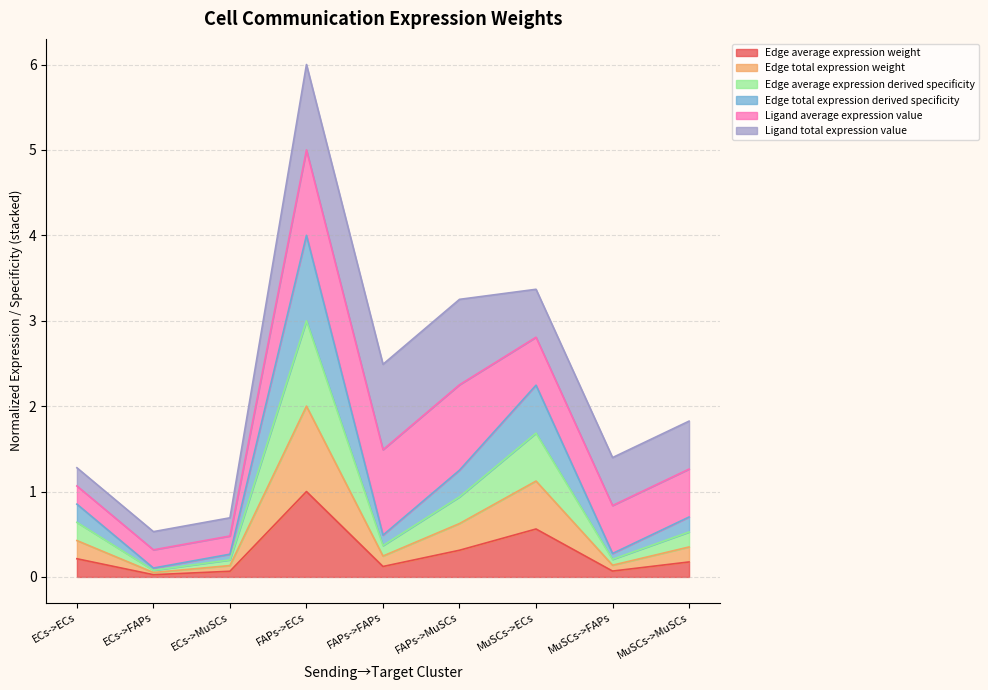

How many interior local peaks does the Edge average expression derived specificity series have?

2